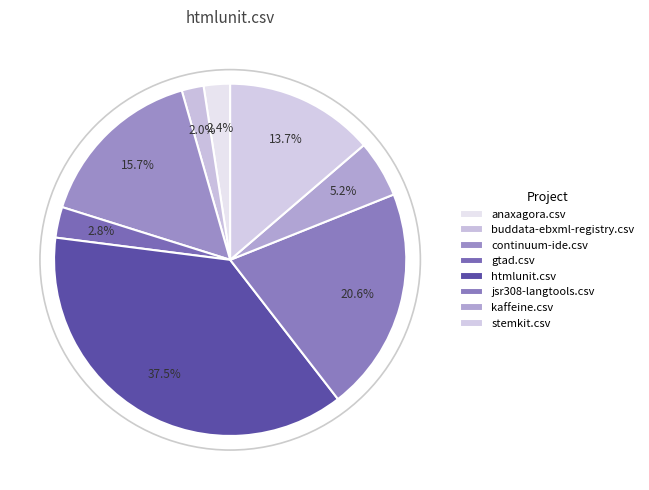

How many slices are in this pie chart?

8